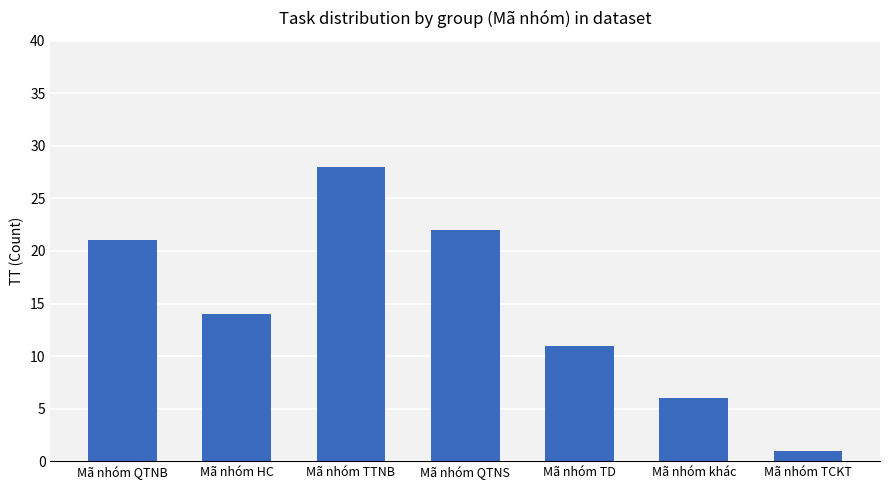

What is the ratio of the value at Mã nhóm TTNB to the value at Mã nhóm QTNS?

1.3